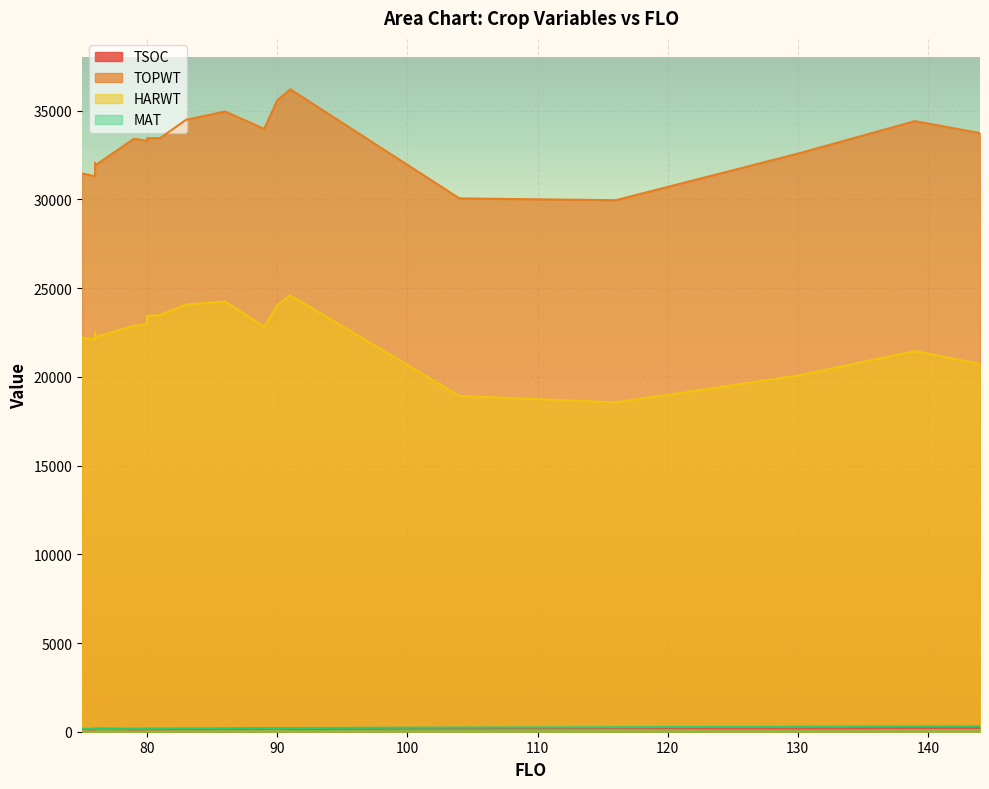

What is the difference between the highest and lowest values at 81?

33321